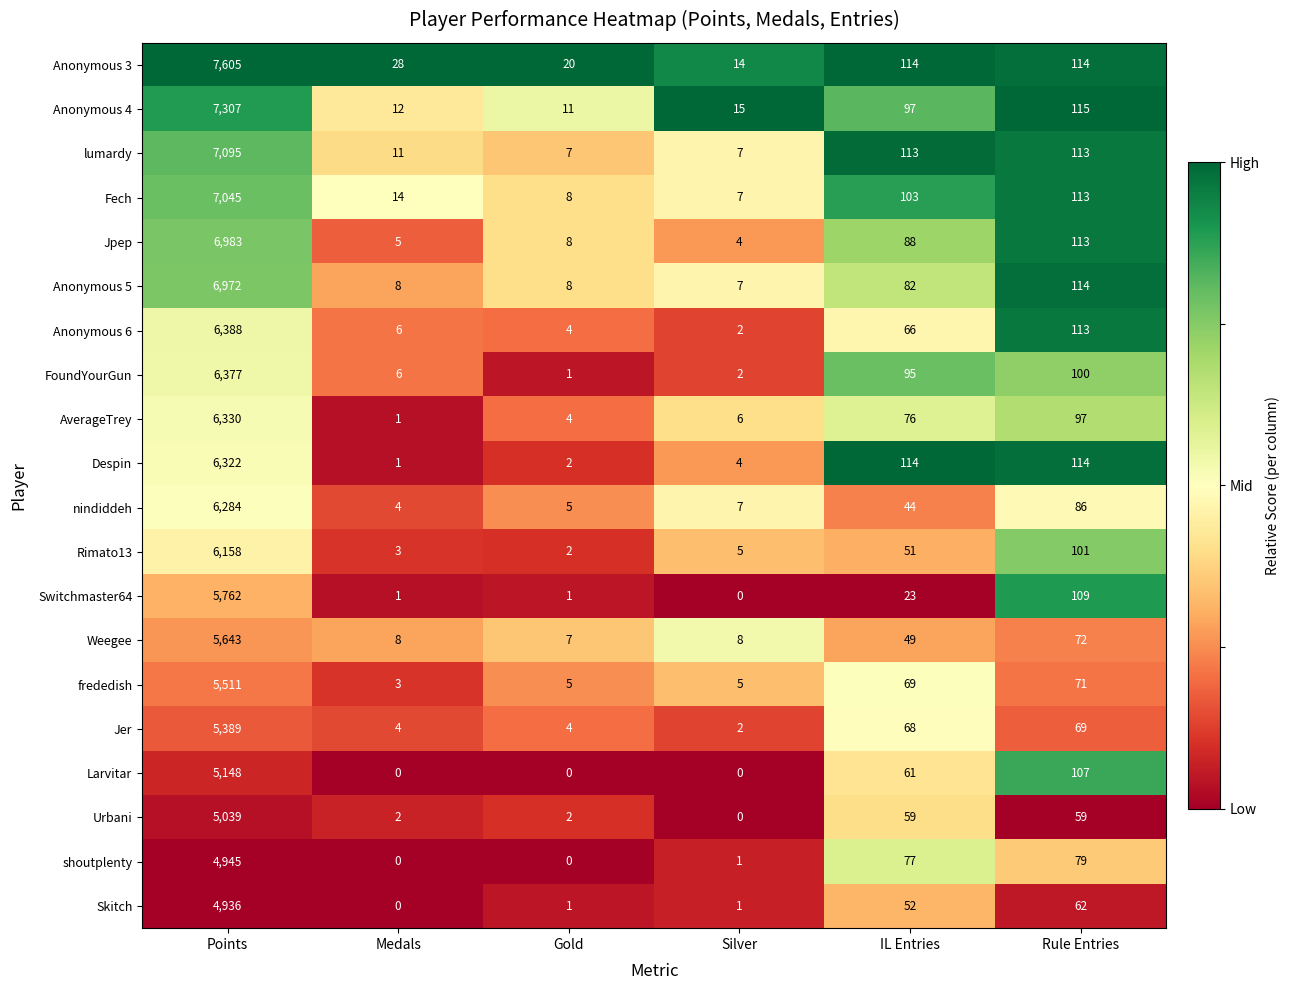

What is the sum of all Rimato13 values?

6320